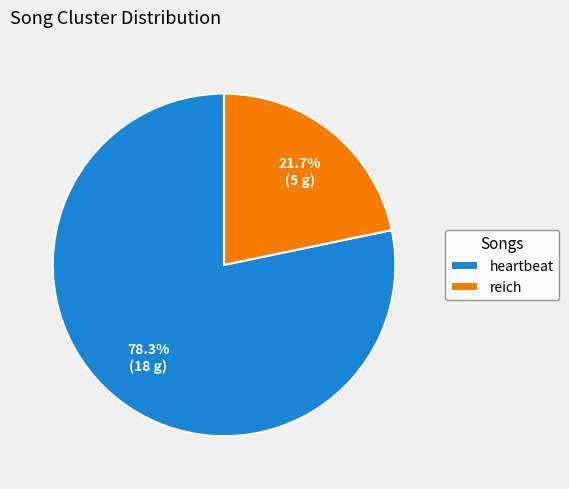

To the nearest percent, what is the combined percentage of heartbeat and reich?

100%